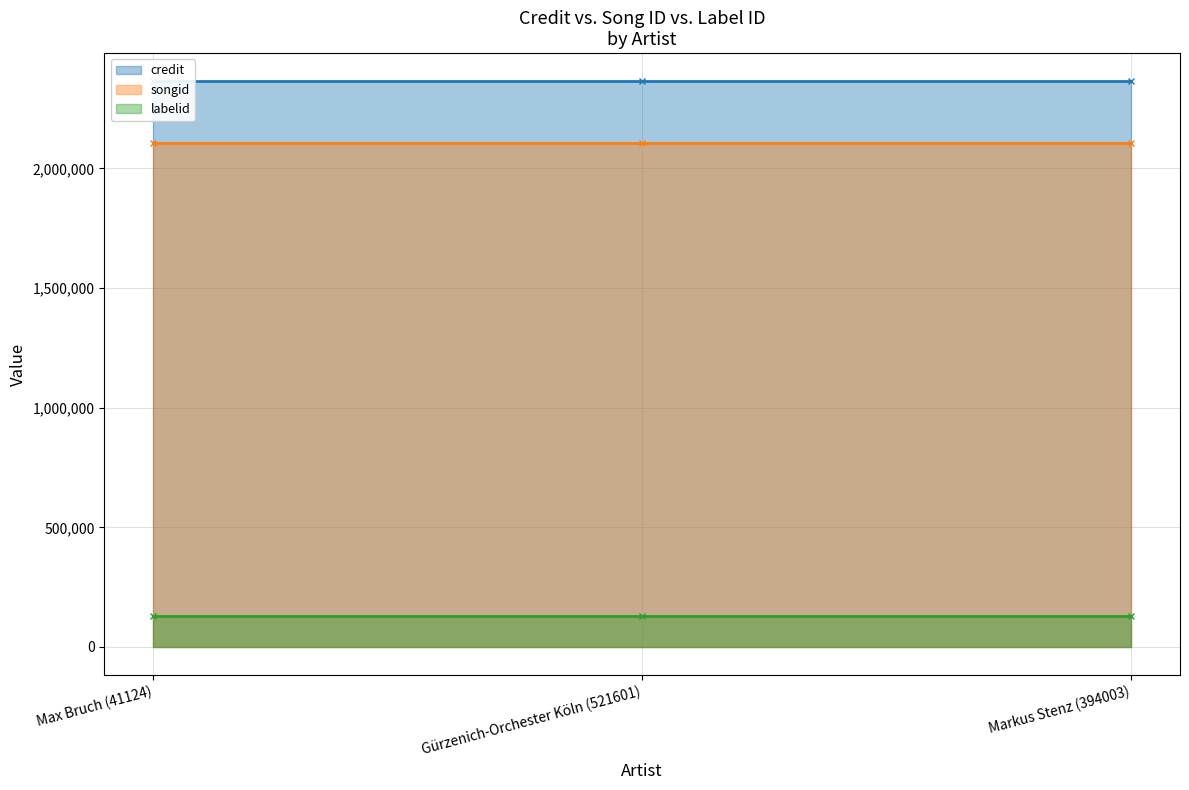

Does the chart have visible grid lines?

Yes